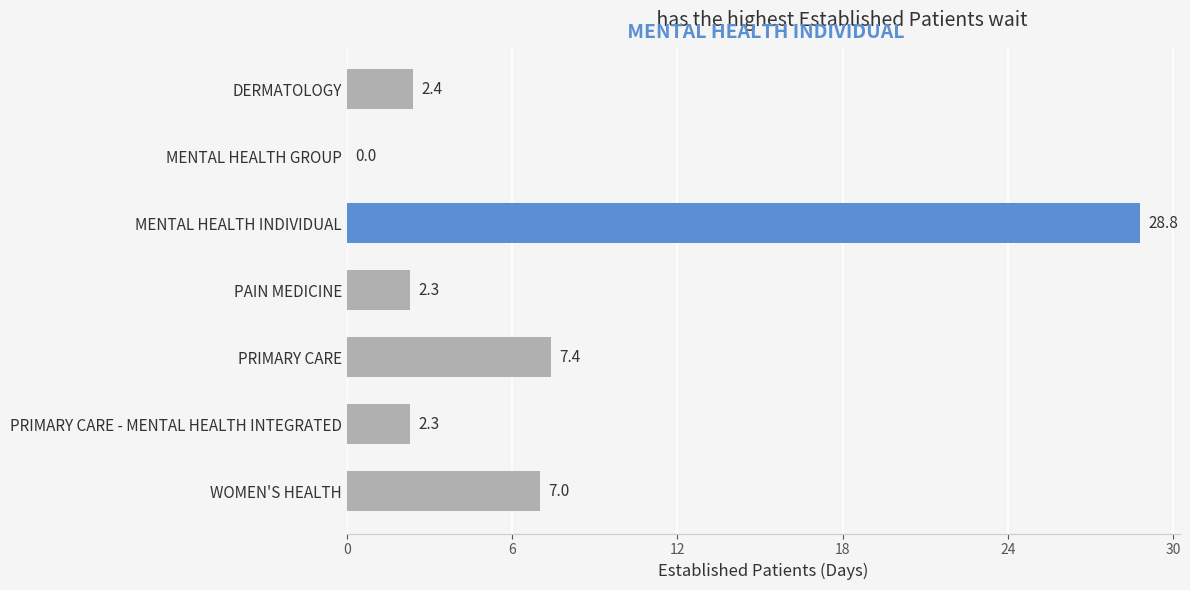

What is the change in value from MENTAL HEALTH INDIVIDUAL to PAIN MEDICINE?

-26.5